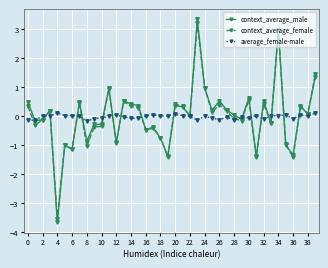

True or false: average_female-male has more than 2 points higher than both neighbors.

True